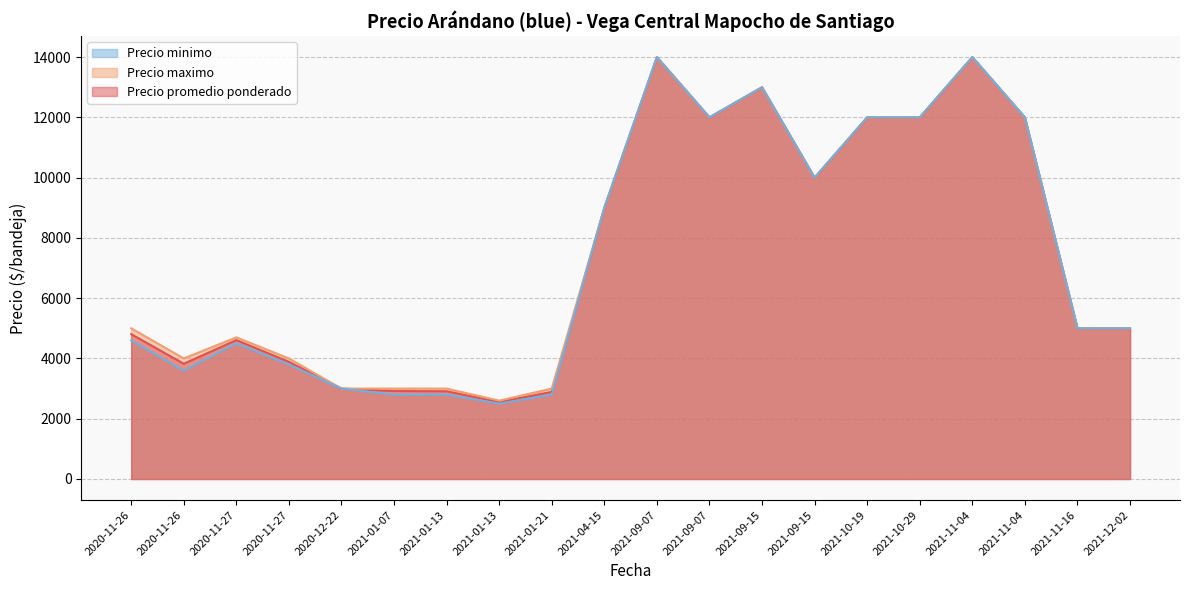

True or false: Precio maximo and Precio minimo cross at least once.

False